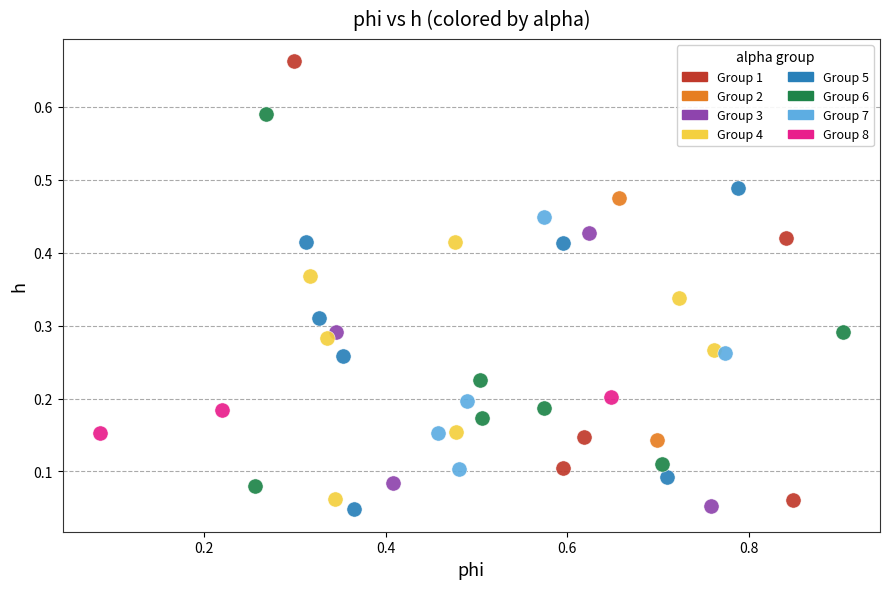

What are all the series names shown in the legend?

Group 1, Group 2, Group 3, Group 4, Group 5, Group 6, Group 7, Group 8